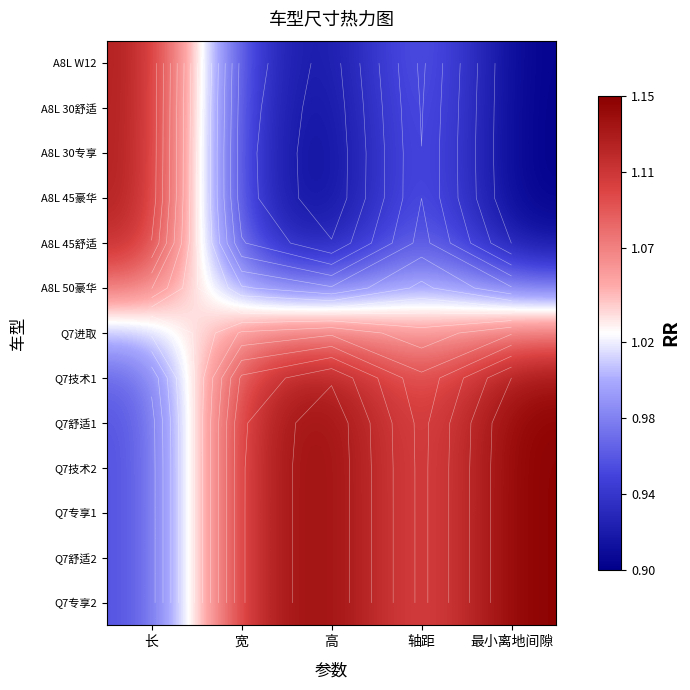

At which label is A8L 45豪华 closest to 1?

轴距